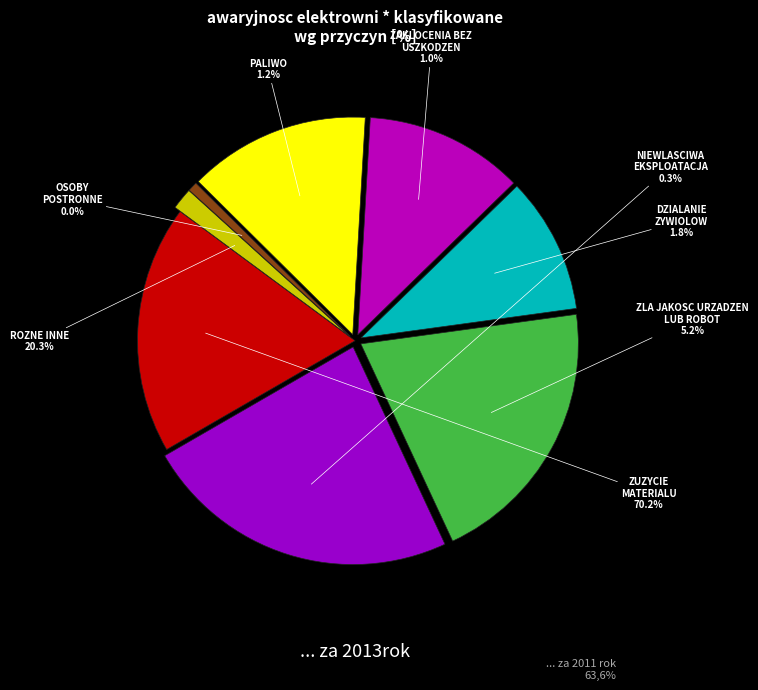

To the nearest percent, what is the average slice percentage?

12%